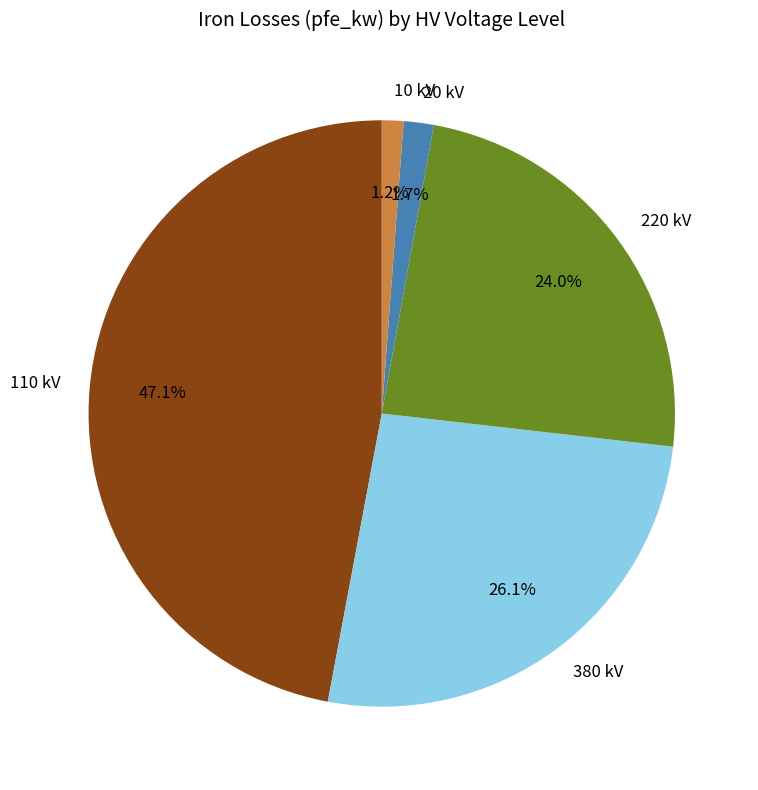

How many slices are in this pie chart?

5